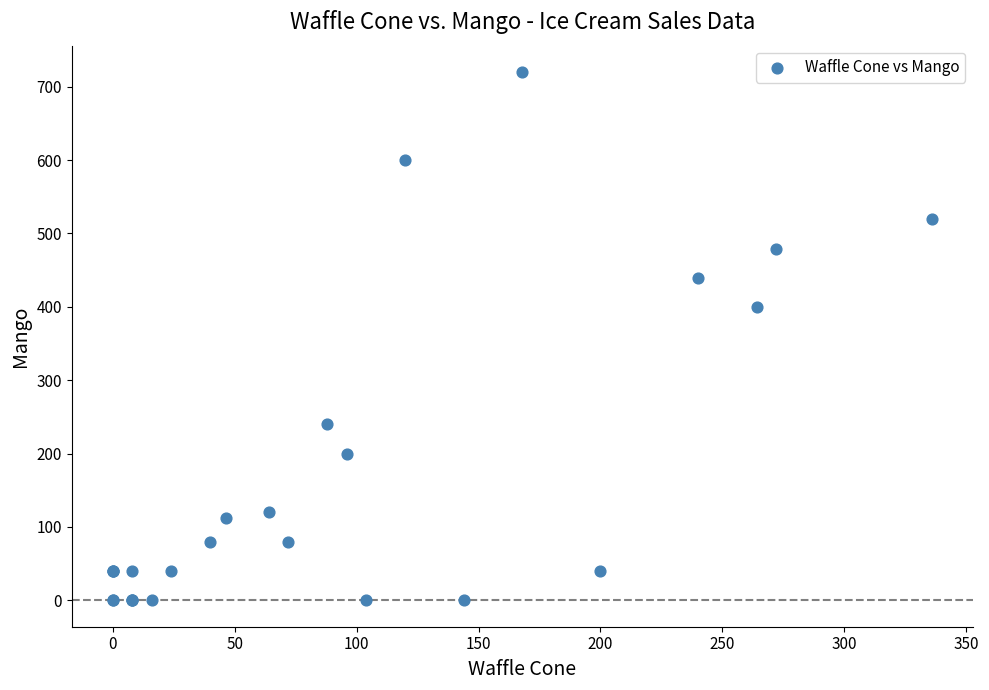

What Y value in the scatter plot is closest to 360?

400.0